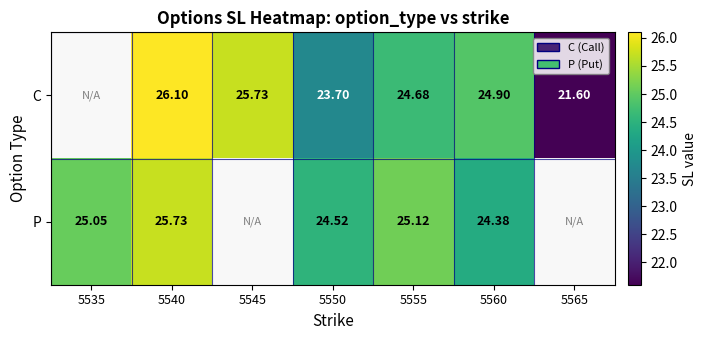

At which category is the sum across all series the highest?

5540